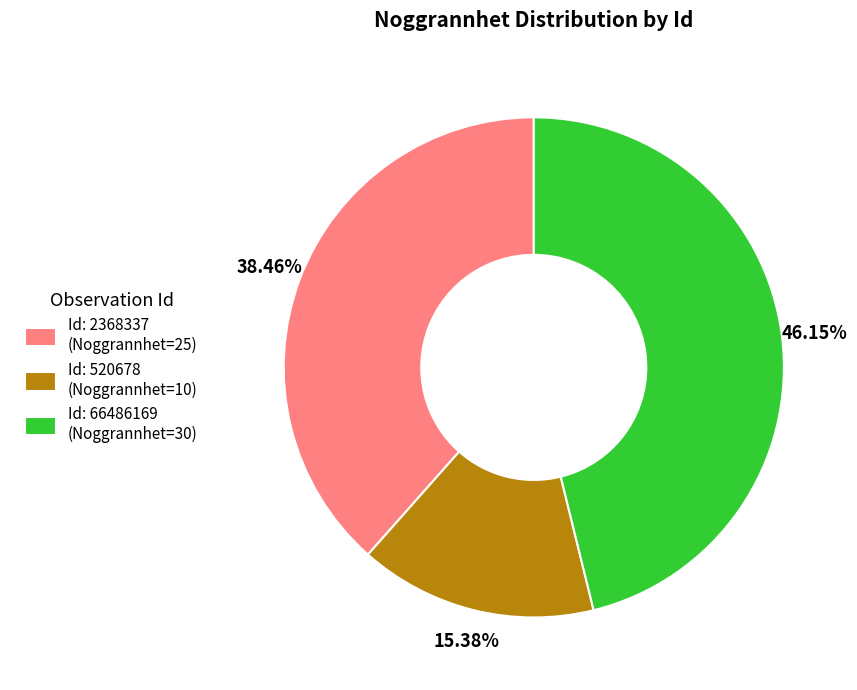

What is the ratio of the value at Id: 66486169 (Noggrannhet=30) to the value at Id: 2368337 (Noggrannhet=25)?

1.2